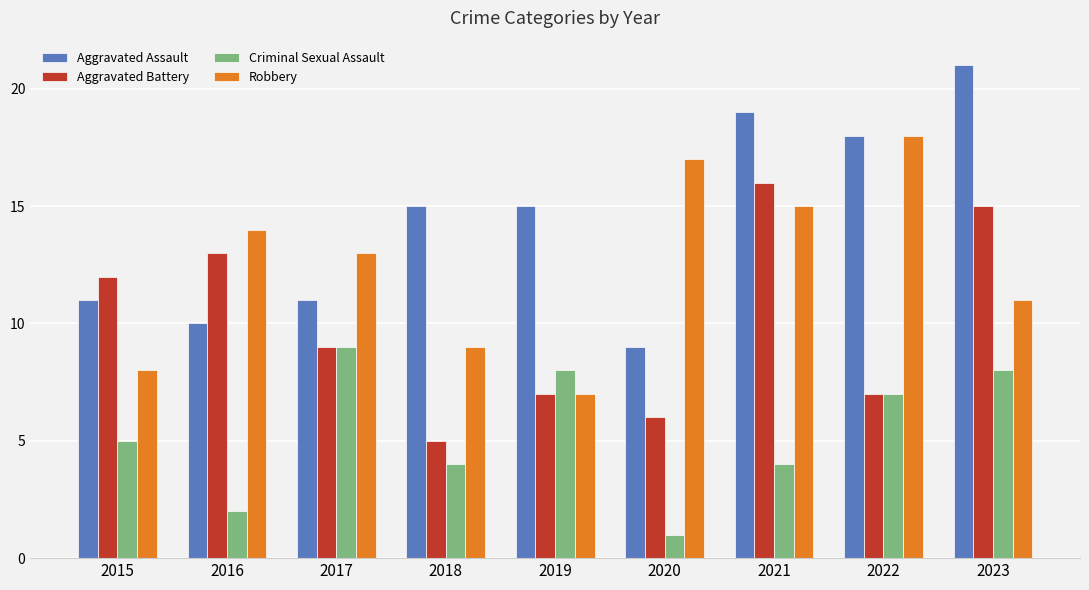

Between 2015 and 2019, which series saw the biggest shift?

Aggravated Battery